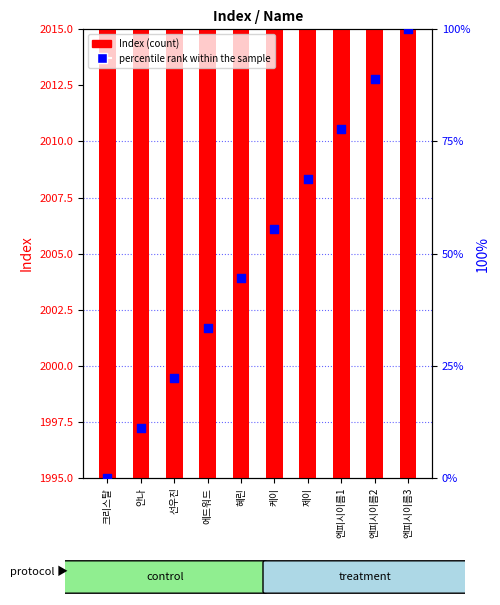

Is the value of Index at 안나 greater than the value of percentile rank within the sample at 에드워드?

Yes